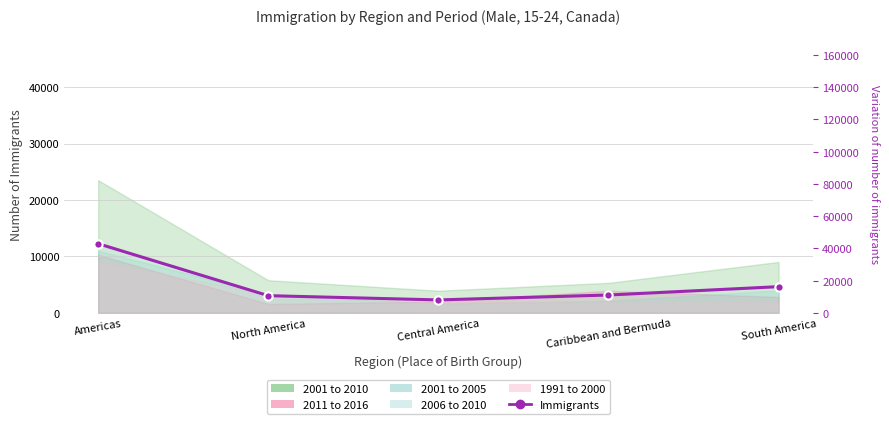

How many interior local valleys (lower than both neighbors) does the data have?

1